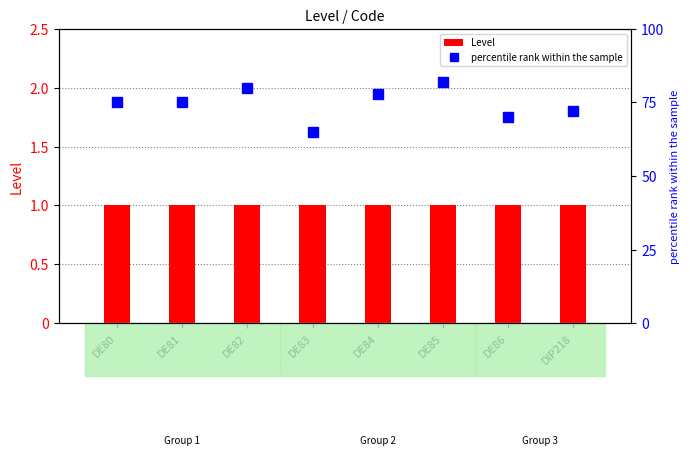

What are all the series names shown in the legend?

Level, percentile rank within the sample